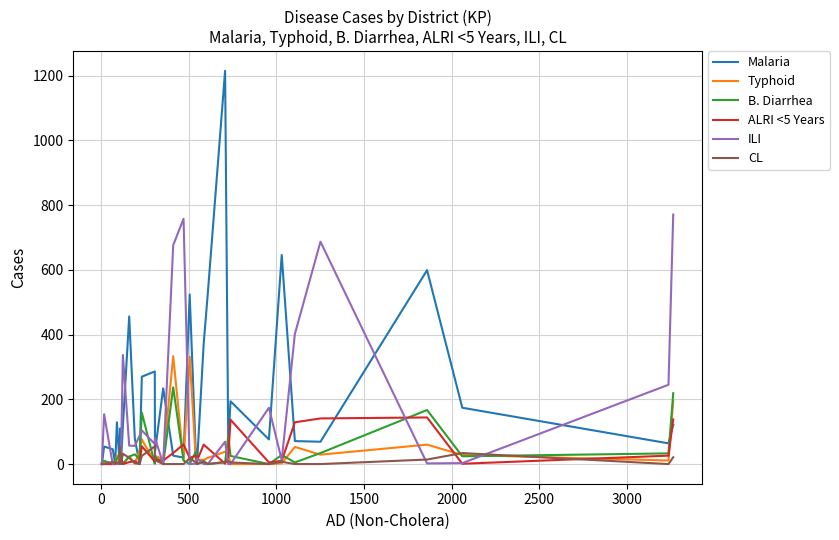

What is the maximum value shown in the chart?

1215